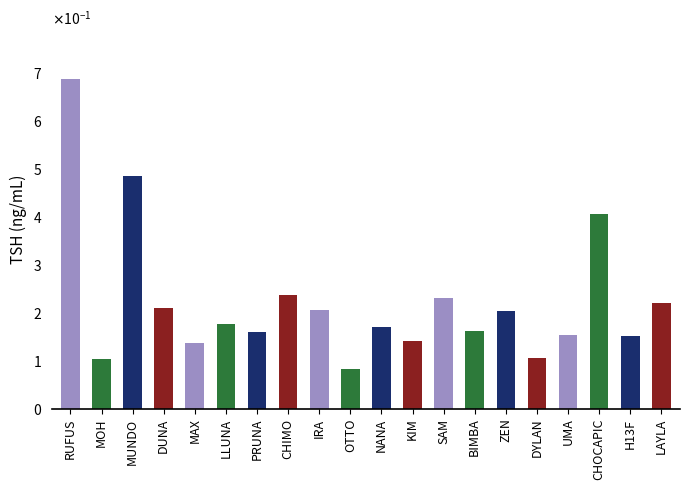

How many bars are there in total?

20